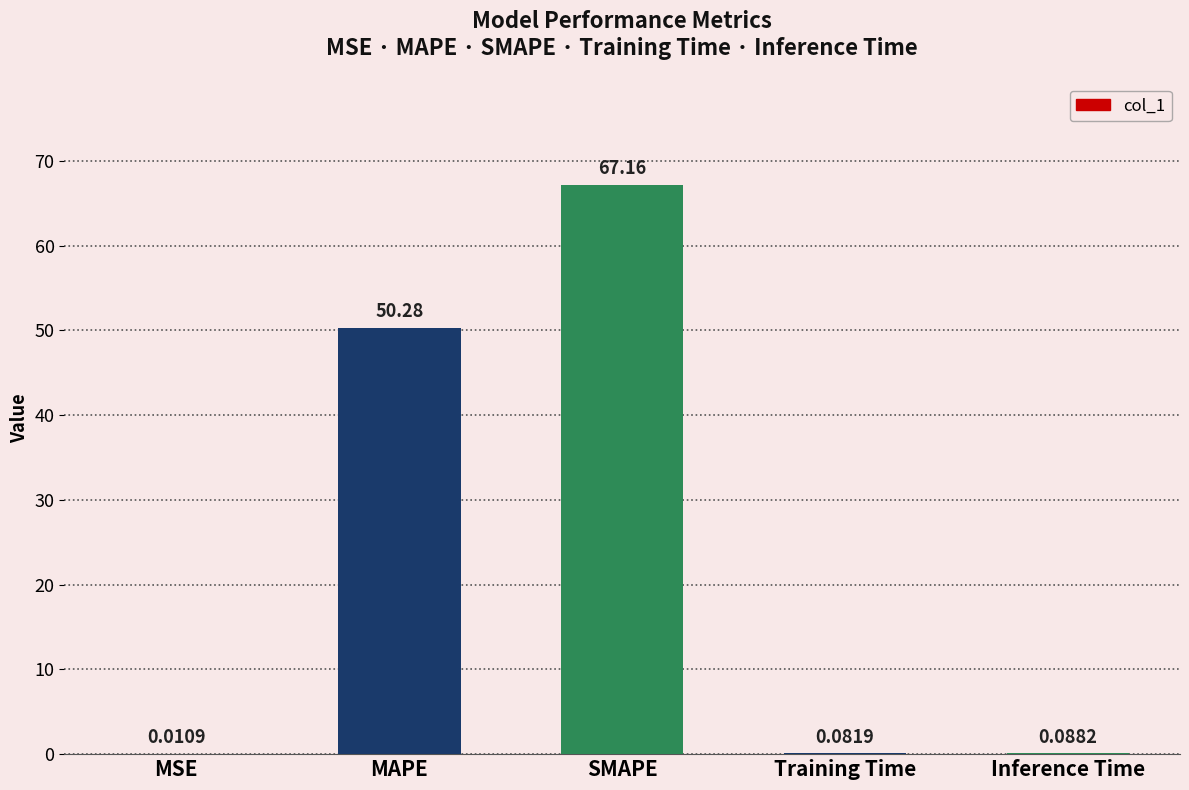

Between MAPE and Training Time, which is larger?

MAPE